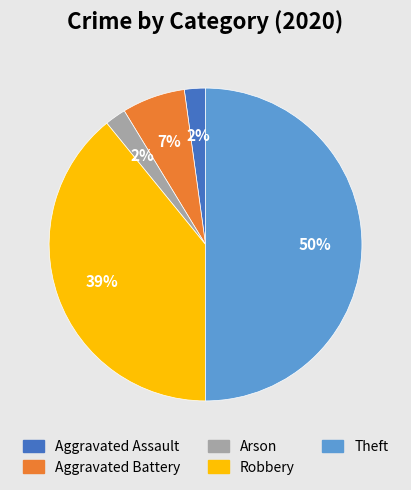

How many slices are in this pie chart?

5